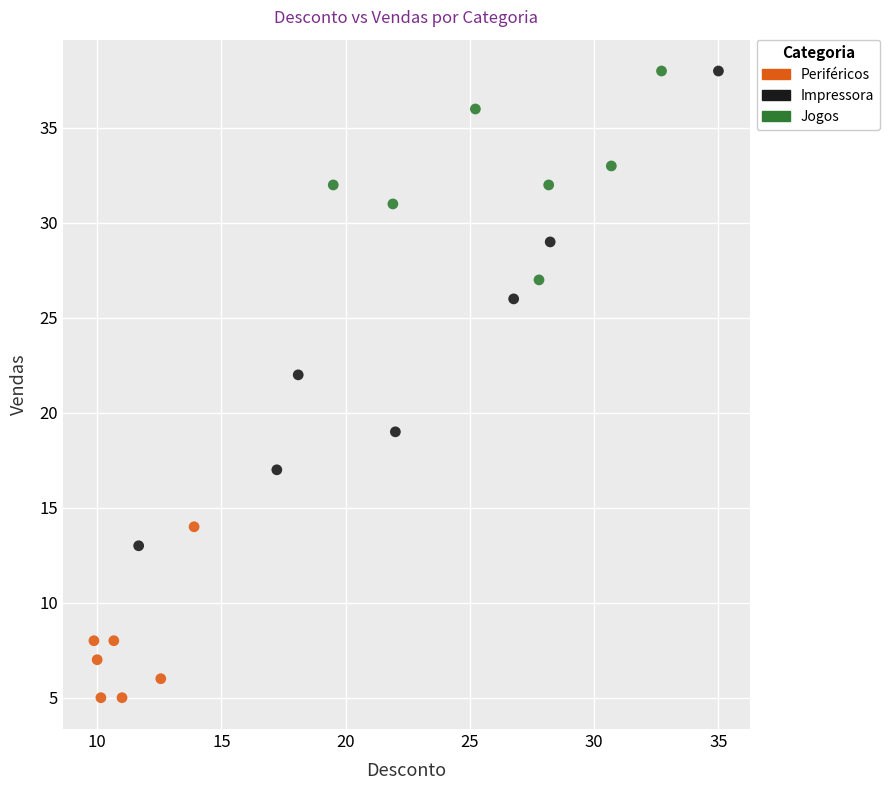

Which series contains the lowest Y value?

Periféricos